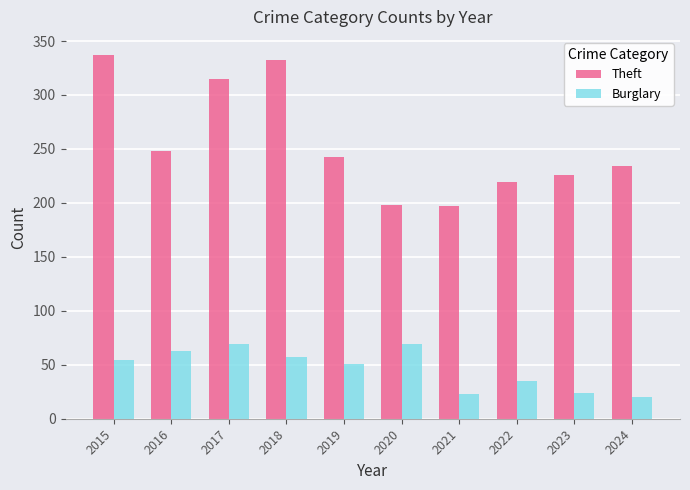

What is the value of the Burglary bar at the 10th from the left?

20